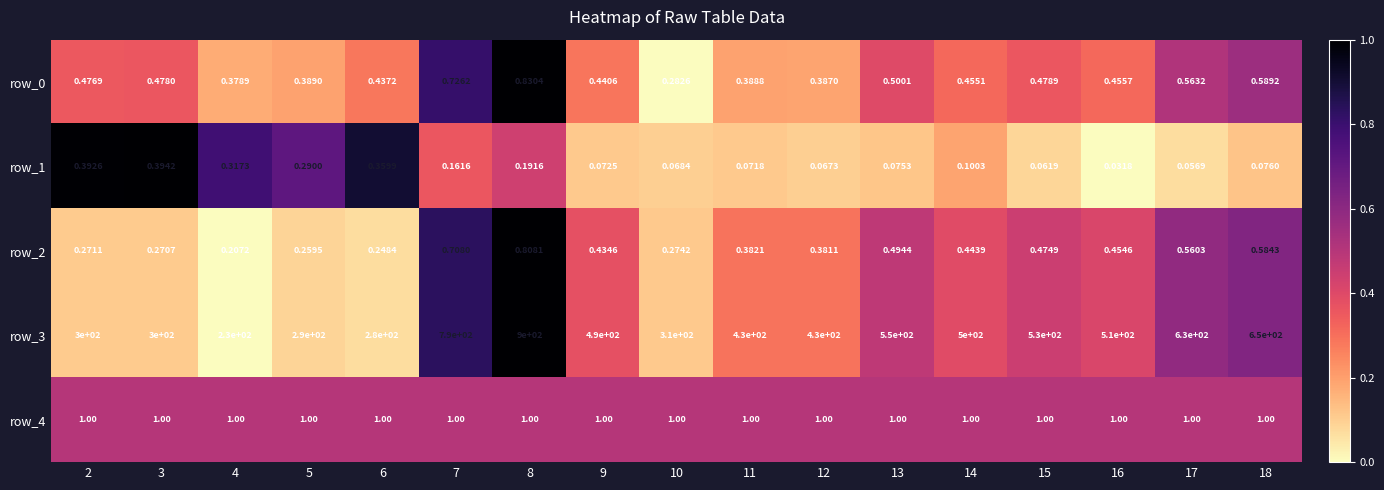

How many distinct data groups are displayed?

5